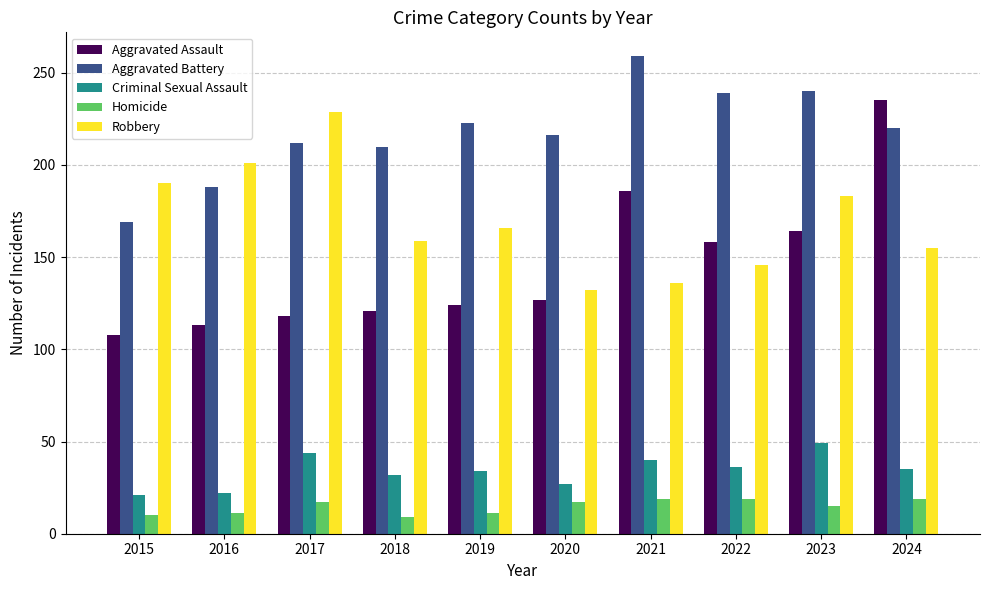

Rank the series at 2015 from lowest to highest value.

Homicide, Criminal Sexual Assault, Aggravated Assault, Aggravated Battery, Robbery